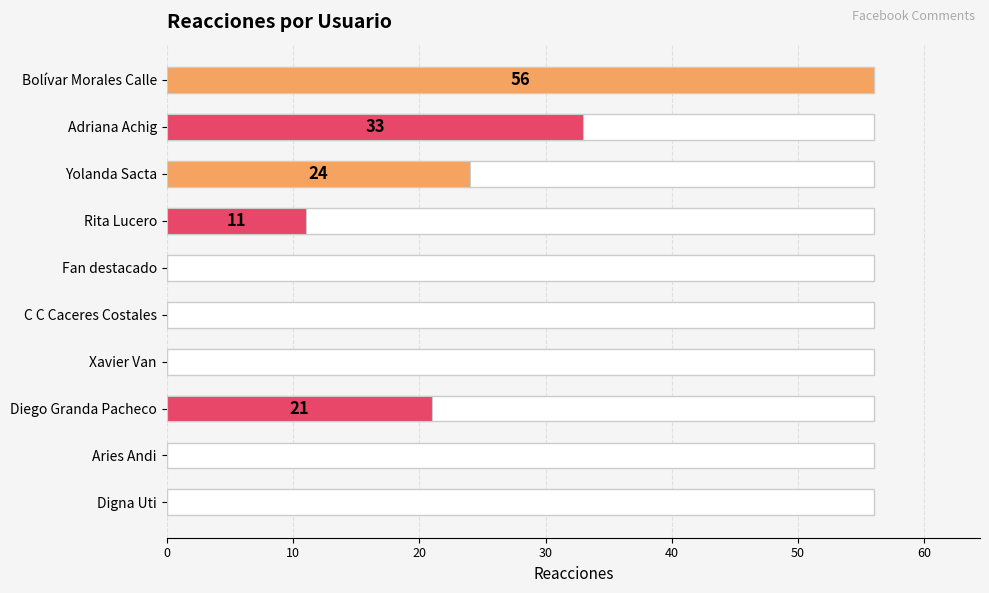

How many bars are there in total?

10